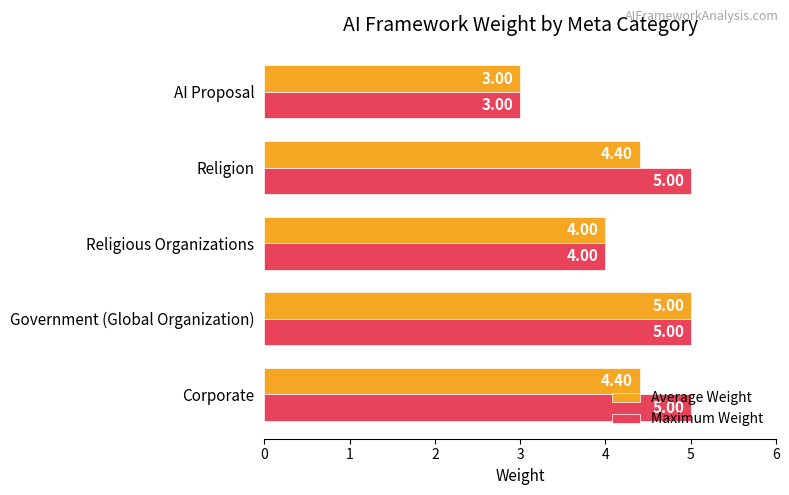

Is the value of Maximum Weight at AI Proposal greater than the value of Average Weight at Government (Global Organization)?

No